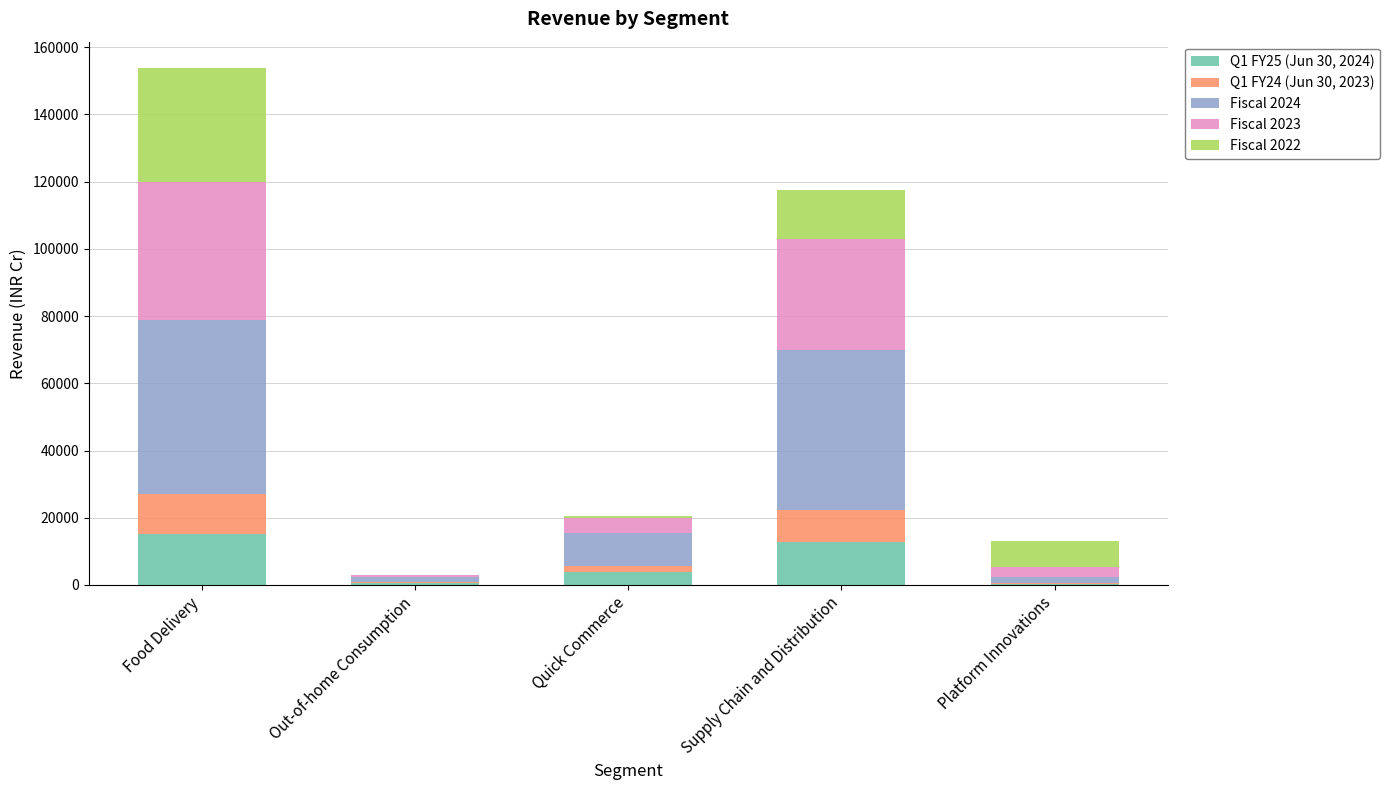

How many data points in Q1 FY25 (Jun 30, 2024) are above 3740?

3